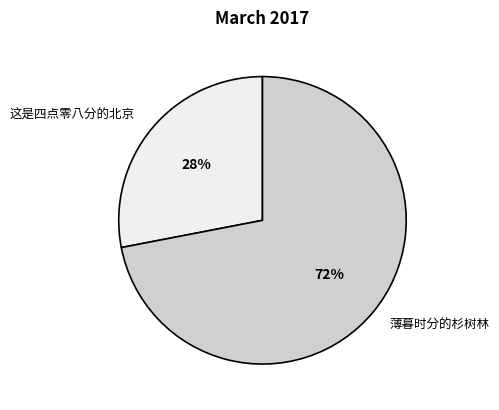

To the nearest percent, what portion does 这是四点零八分的北京 represent?

28%